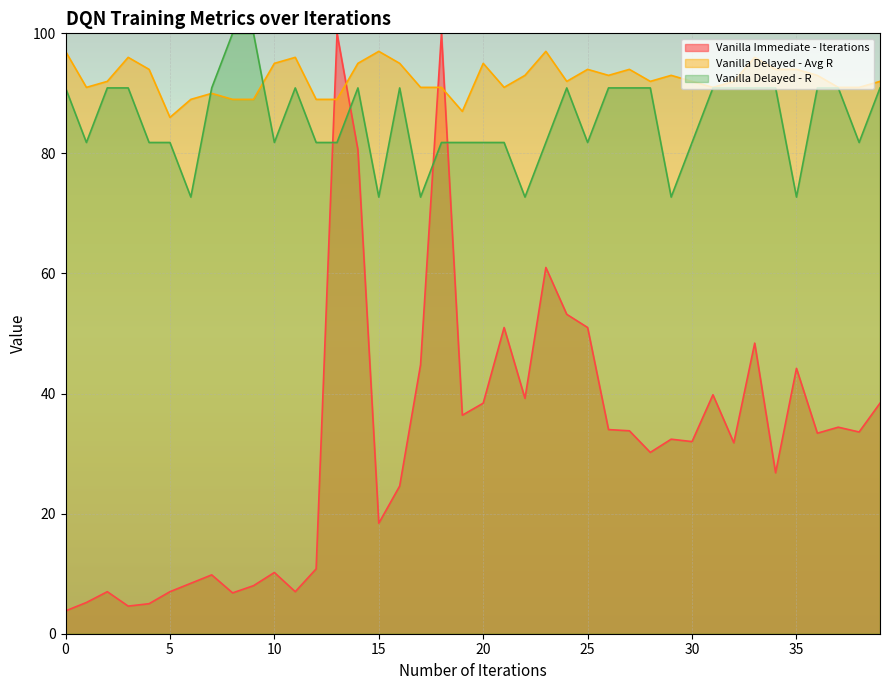

How many intersections are there between Vanilla Delayed - Avg R and Vanilla Immediate - Iterations?

4